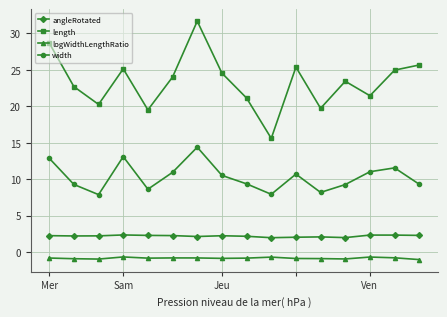

What is the smallest value displayed?

-1.0